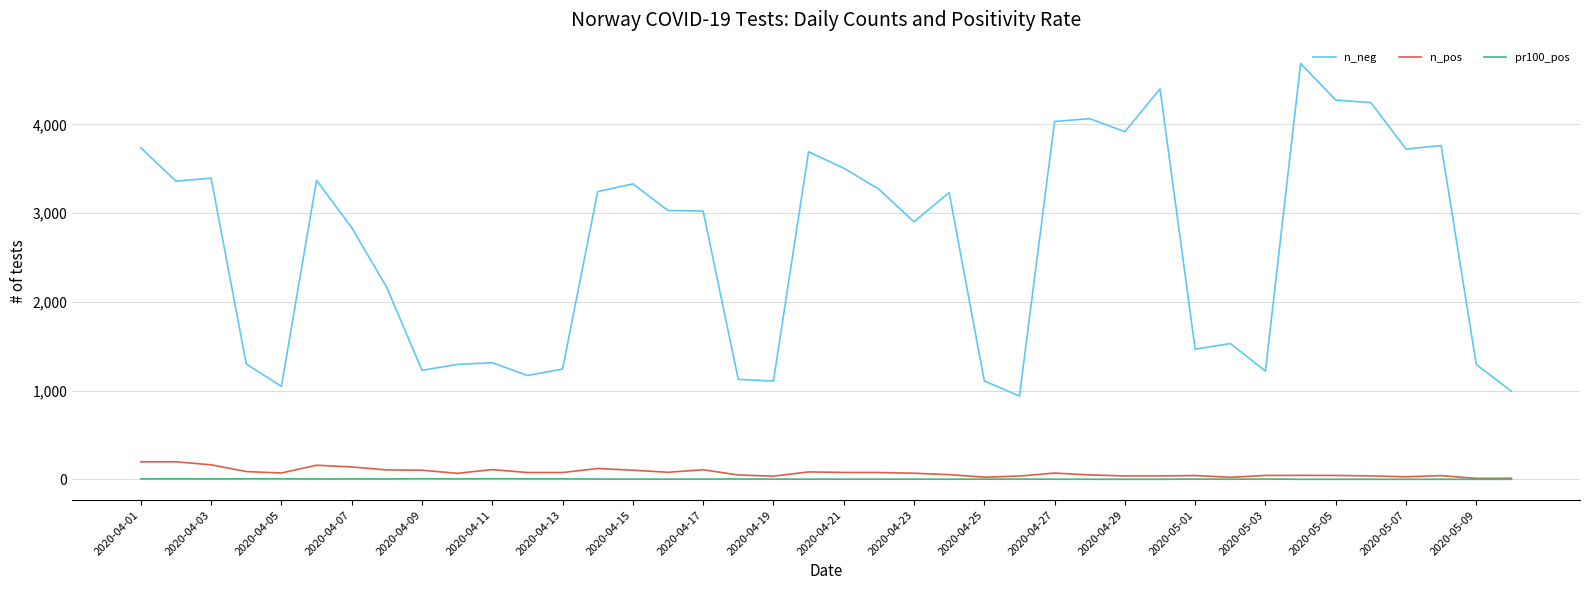

Which series has the widest spread of values?

n_neg